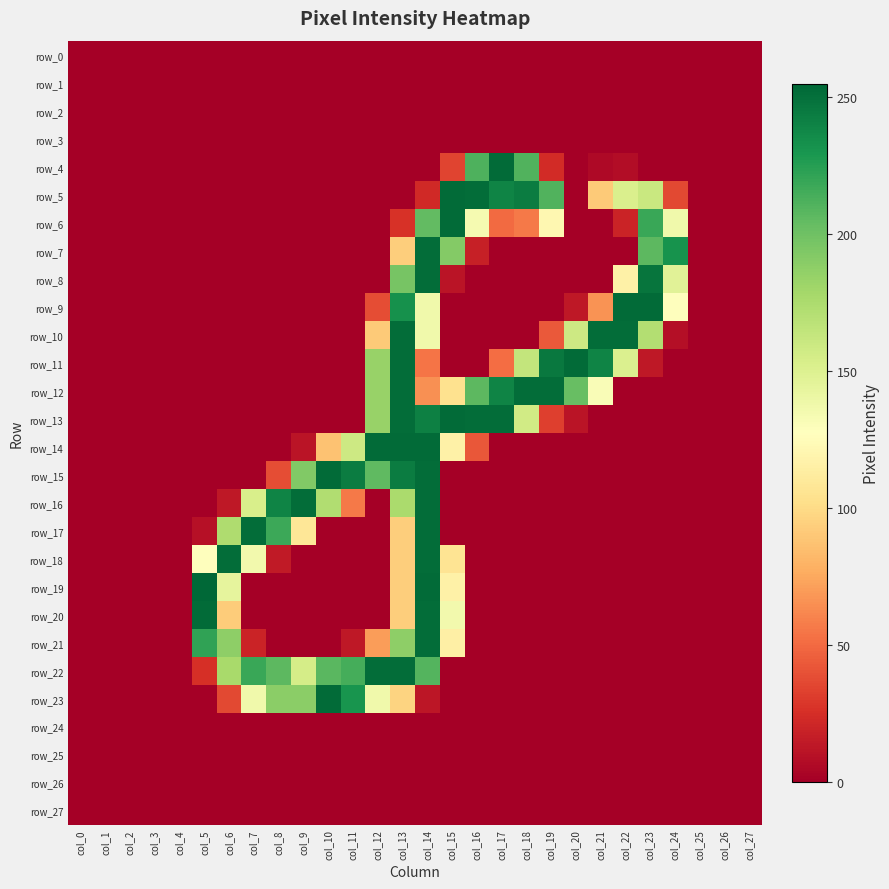

Count the row_15 values in the range 0 to 38.

22